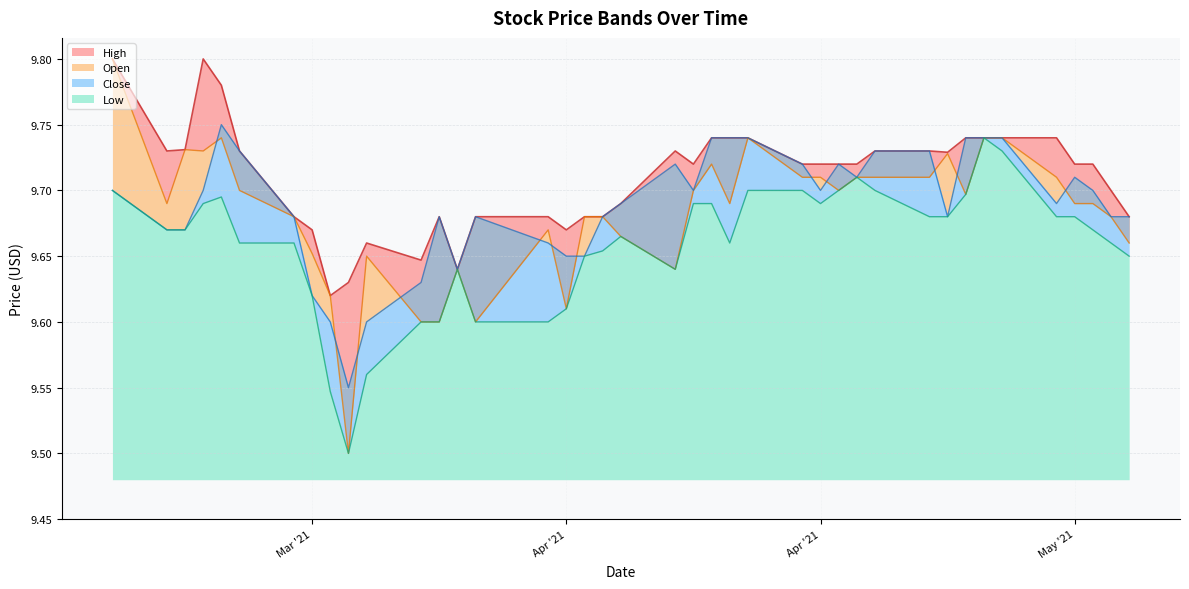

In Low, how many points are lower than both neighbors (excluding endpoints)?

4